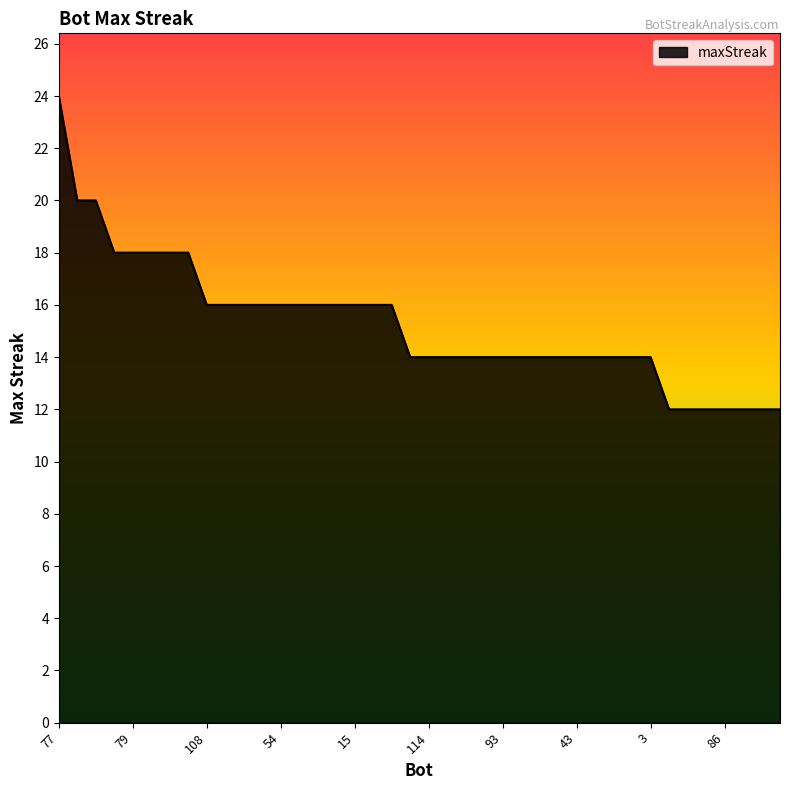

What is the smallest value displayed?

12